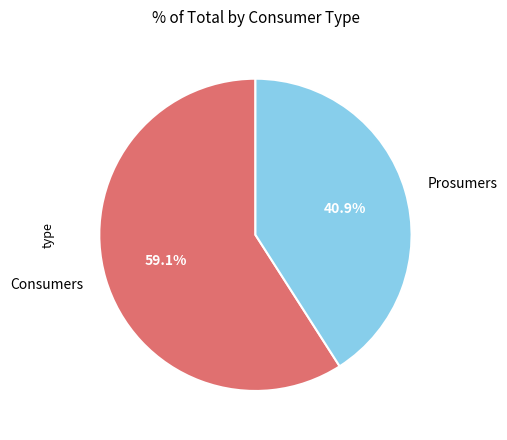

To the nearest percent, what portion does Prosumers represent?

41%